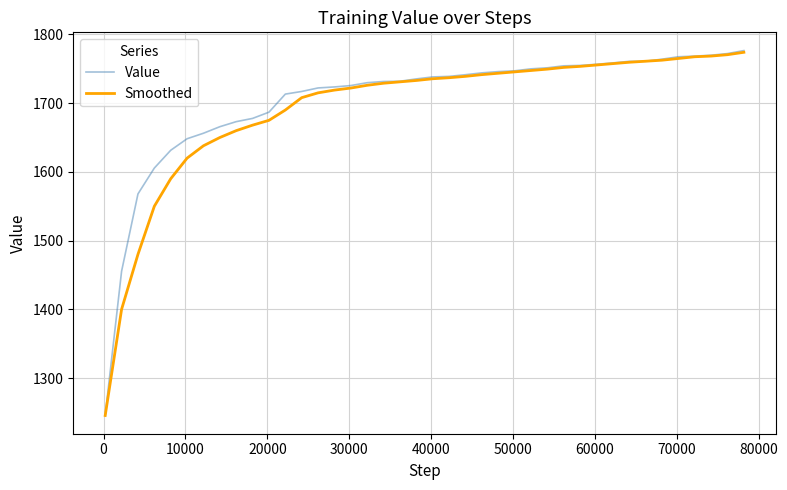

Which series has the largest range (max minus min)?

Value